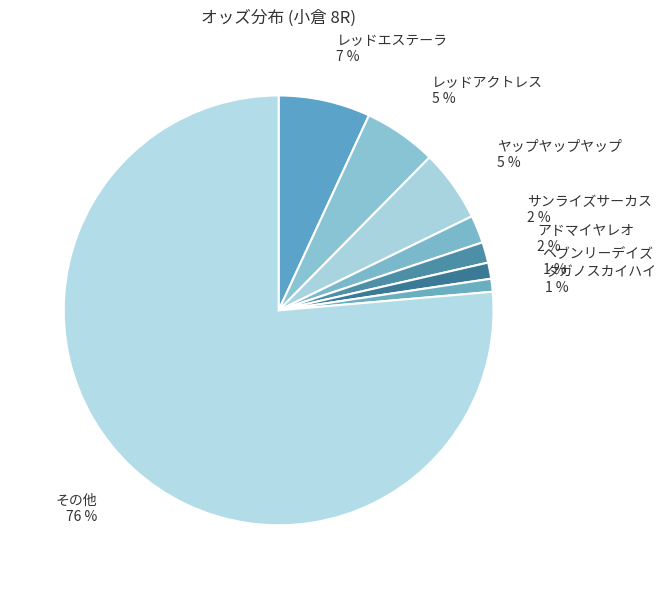

To the nearest percent, what is the combined percentage of アドマイヤレオ and タガノスカイハイ?

3%